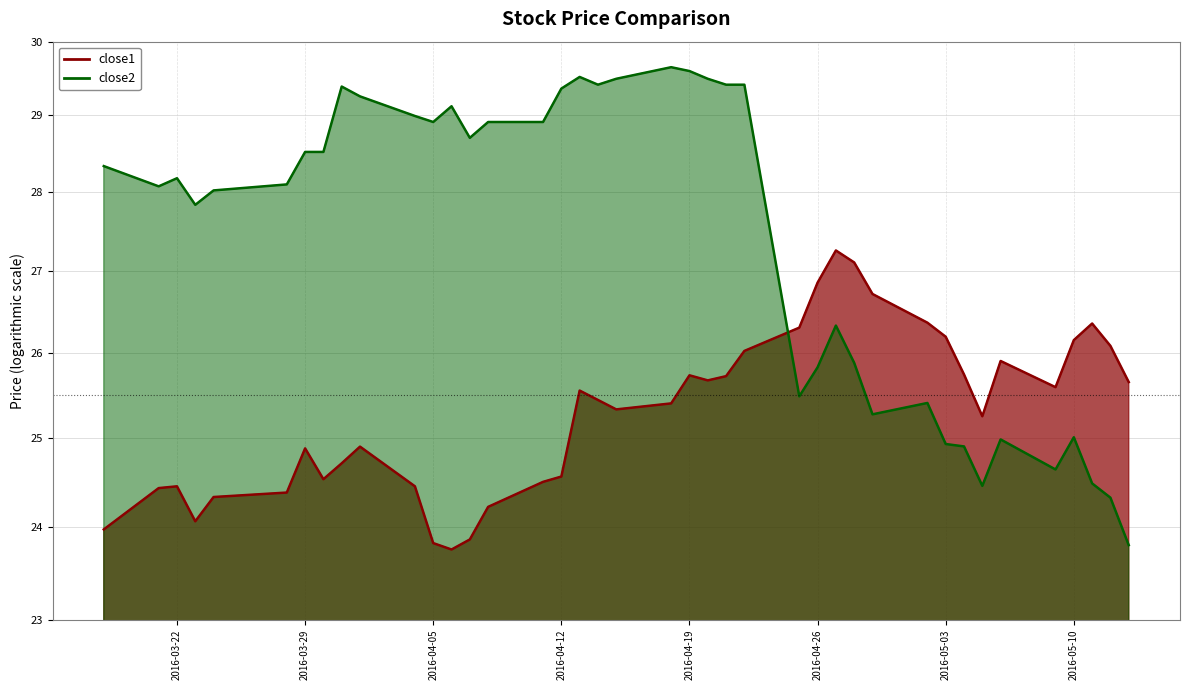

Which series has the largest total across all categories?

close2